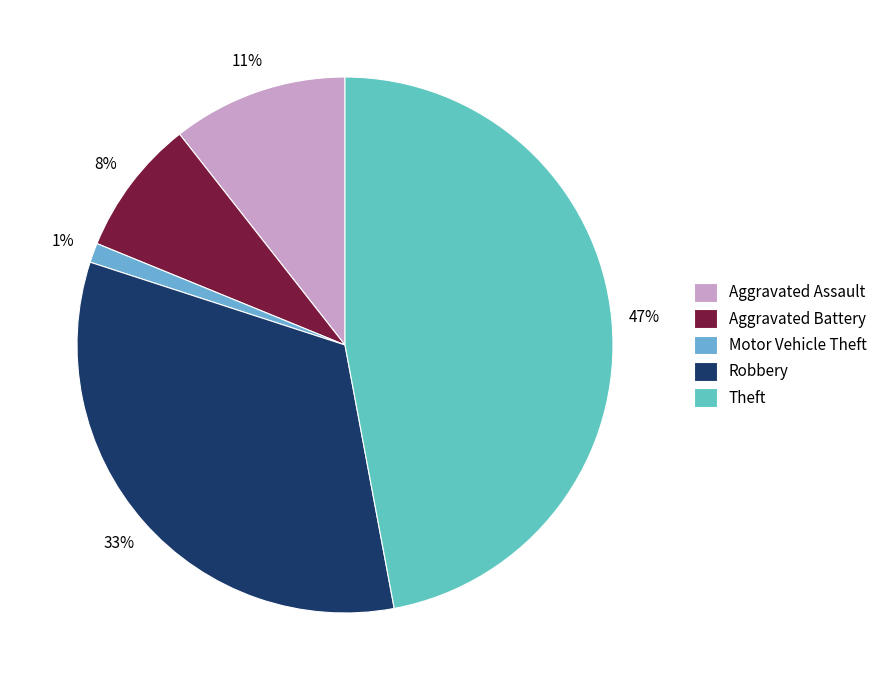

What is the largest slice in the pie chart?

Theft